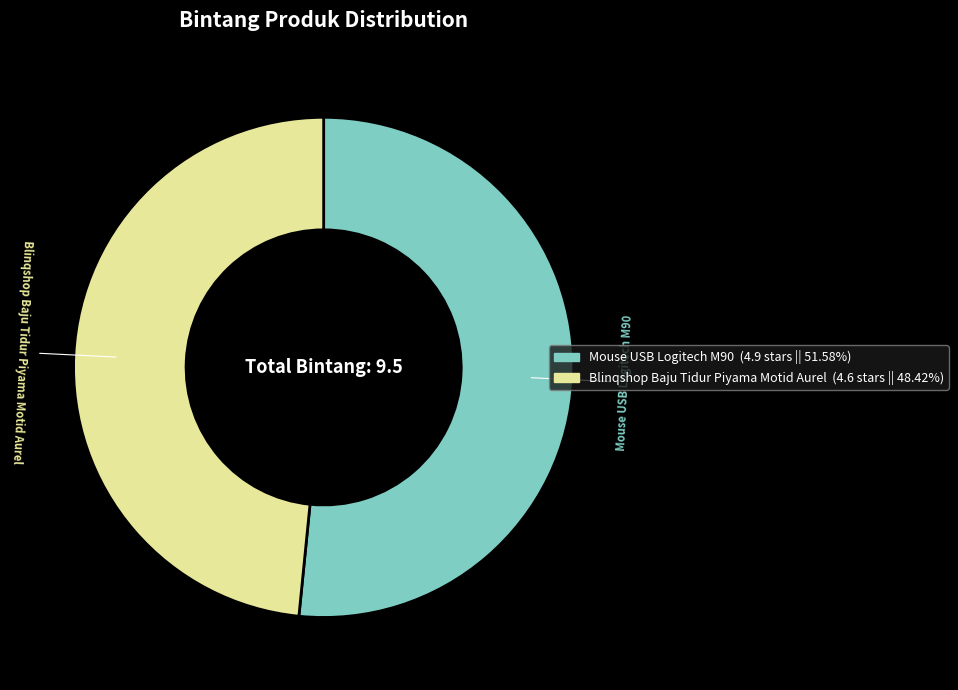

The Mouse USB Logitech M90 slice represents 52% of the pie. True or false?

True